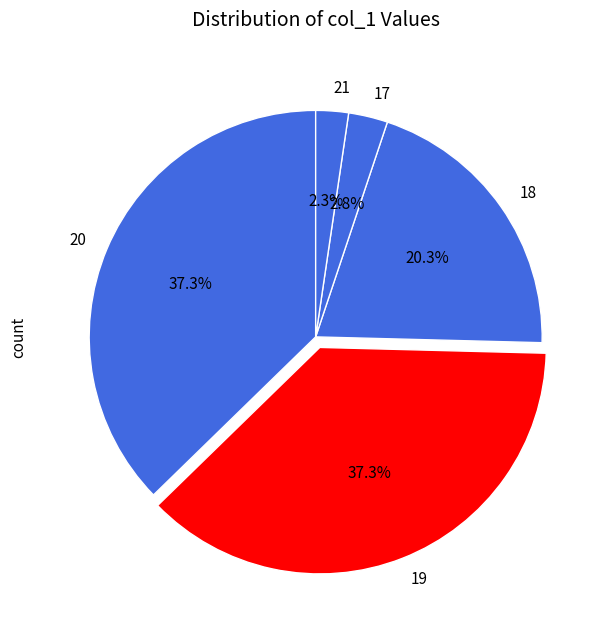

What percentage is the 20 slice, to the nearest percent?

37%